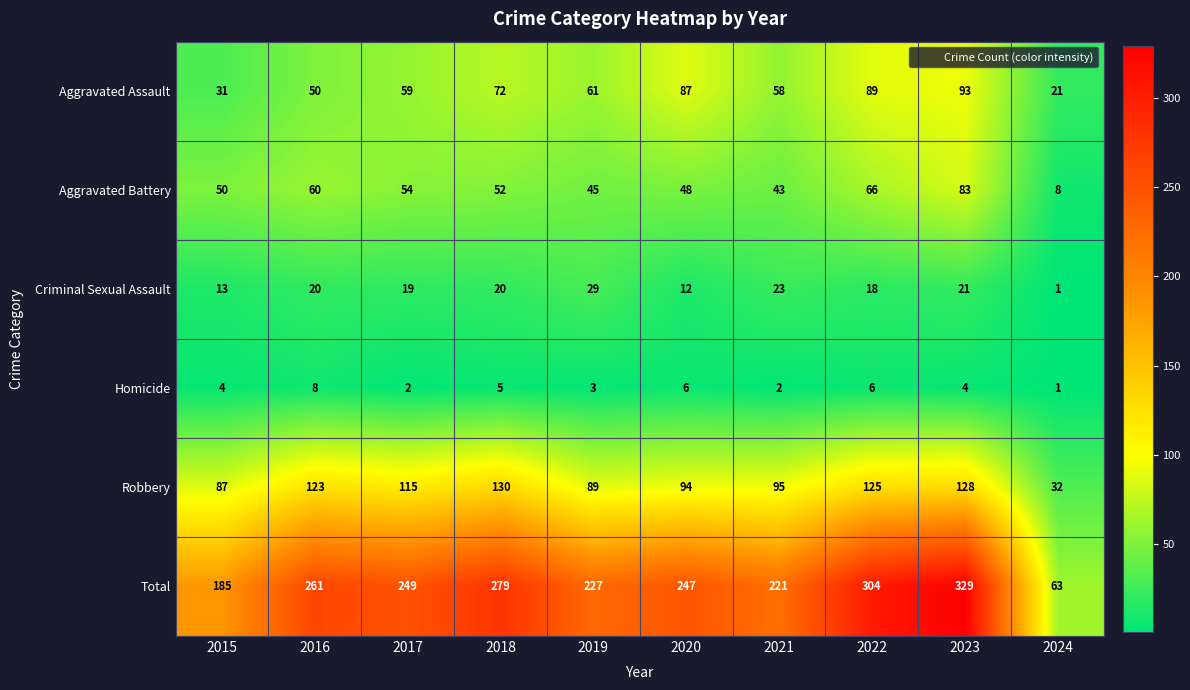

The value of Homicide at 2024 is 2. True or false?

False